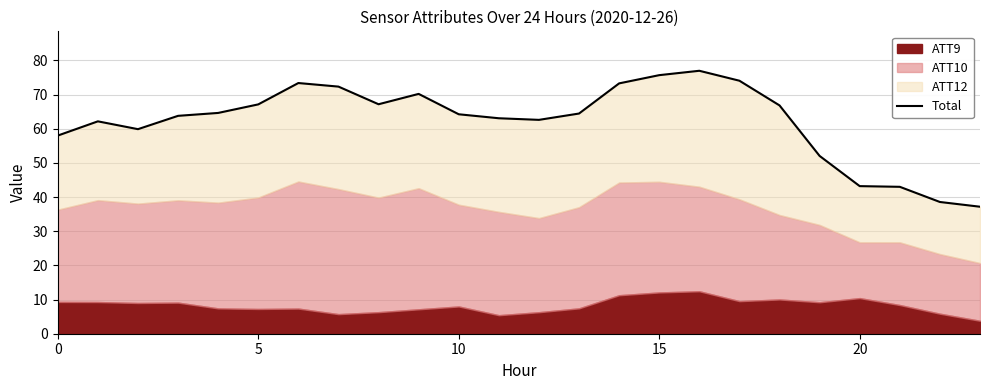

What is the approximate value at 11?

63.1